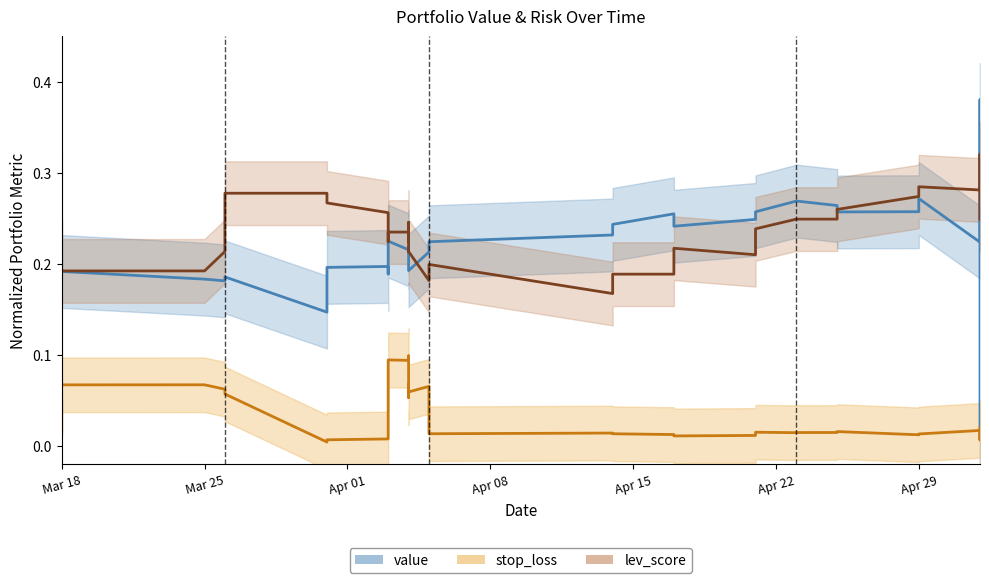

True or false: stop_loss has more than 0 points higher than both neighbors.

True